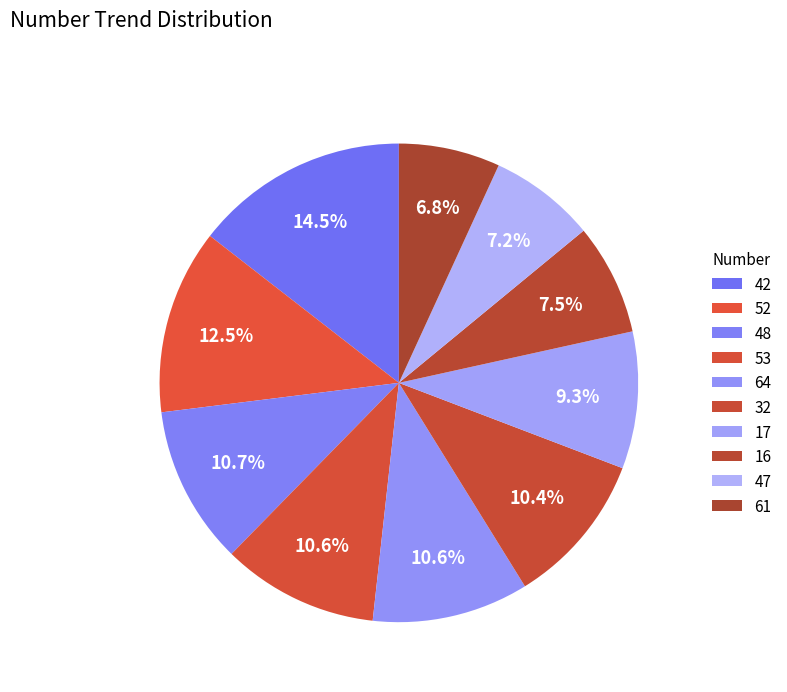

To the nearest percent, what is the difference between the 61 and 17 slice percentages?

2%